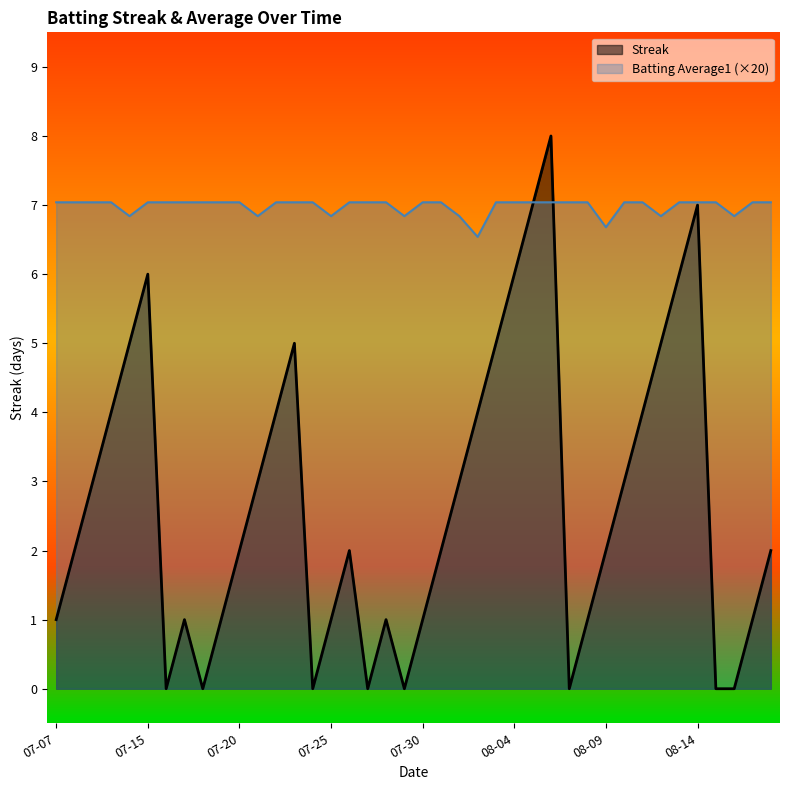

Does the chart have visible grid lines?

No